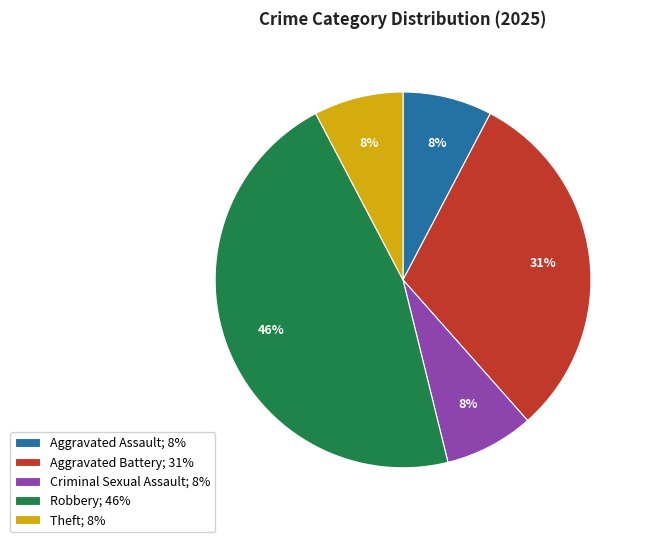

Is it true that Robbery is 54% of the pie?

False